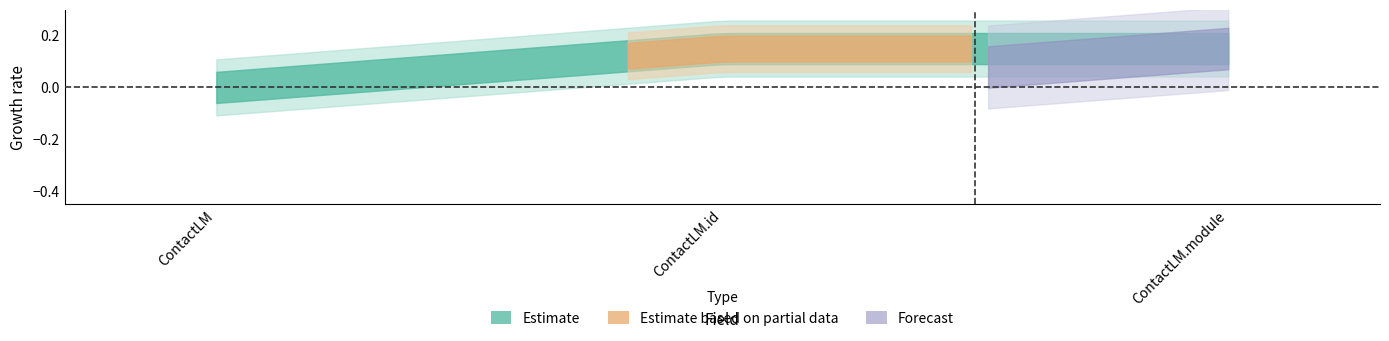

Rank the categories by Min value from highest to lowest.

ContactLM.id, ContactLM.module, ContactLM